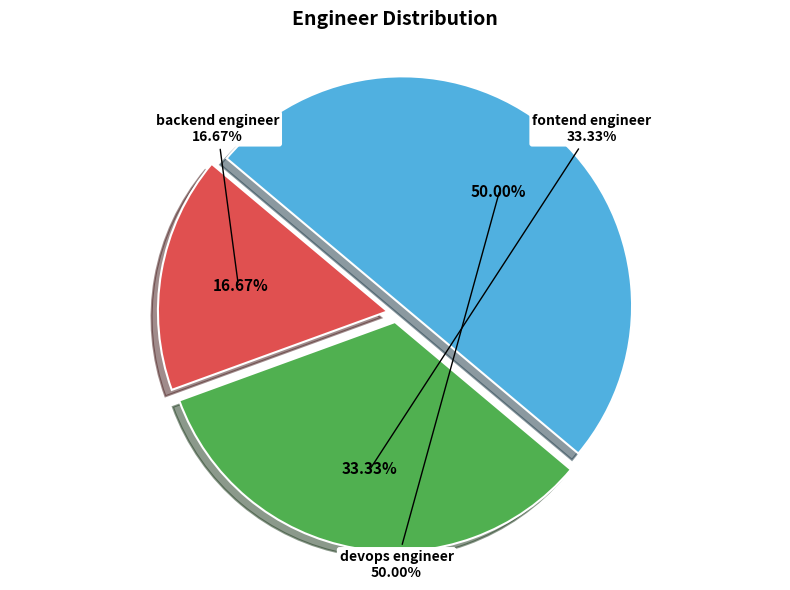

Which has a higher value, backend engineer or devops engineer?

devops engineer